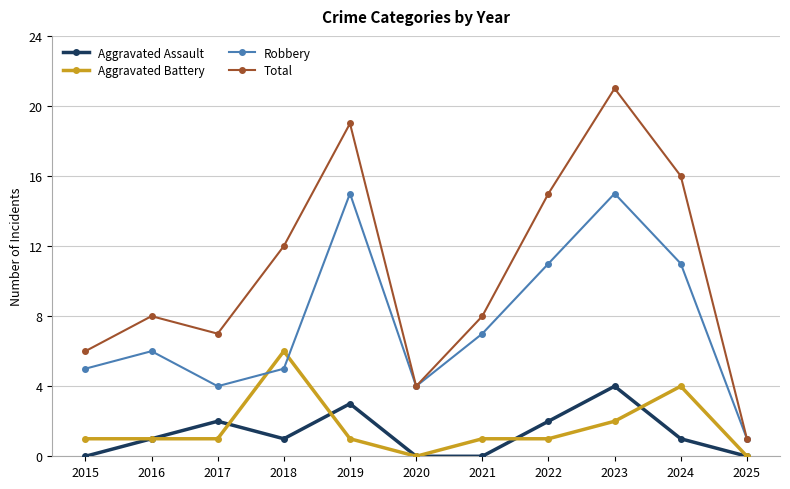

What is the highest value of the Robbery series?

15